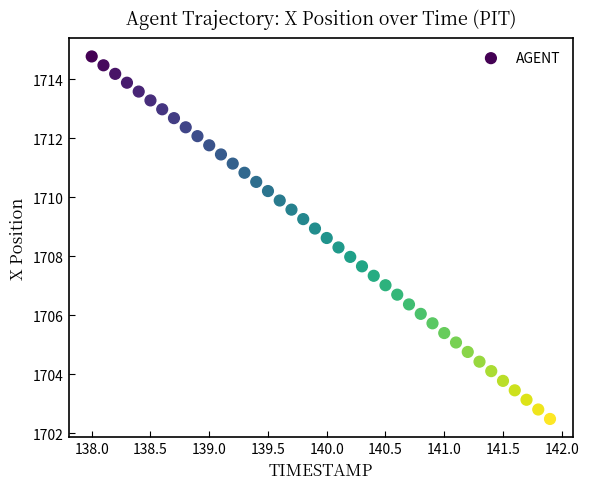

What is the range of X values (max minus min)?

3.9